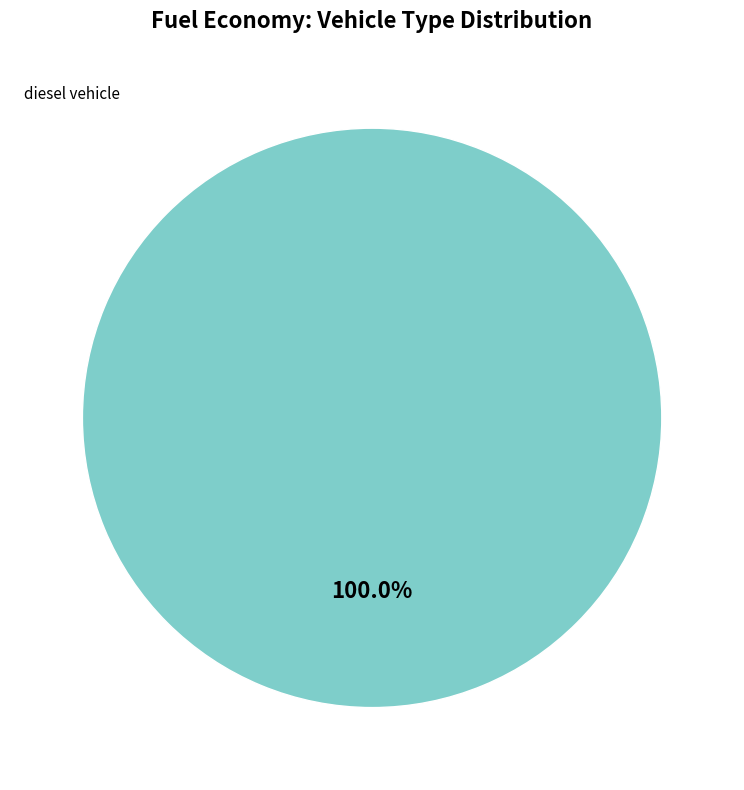

Is there a majority slice in this chart?

Yes